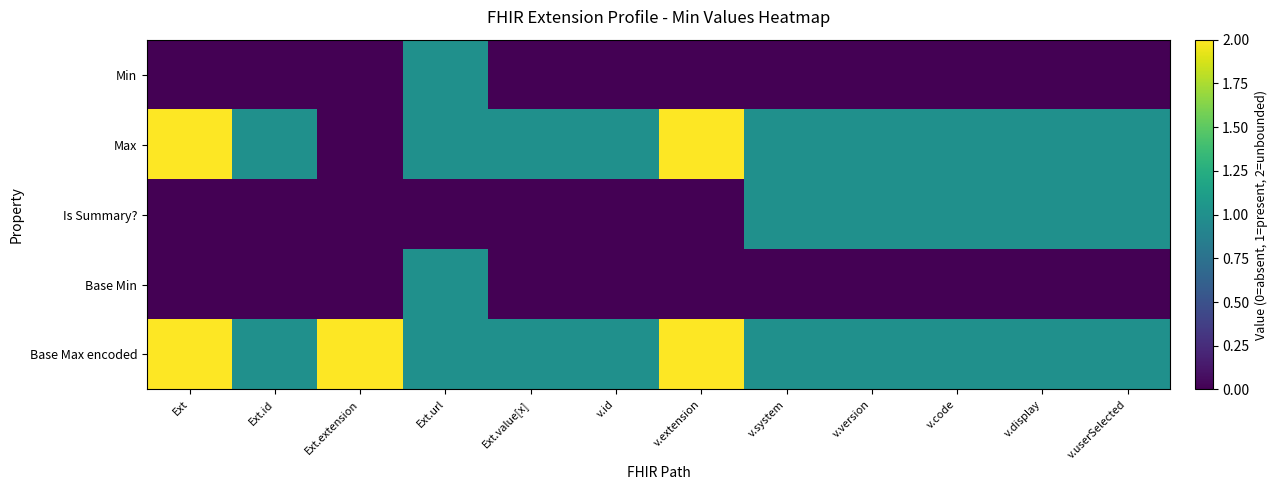

Between Ext.value[x] and v.userSelected, which series saw the biggest shift?

Is Summary?